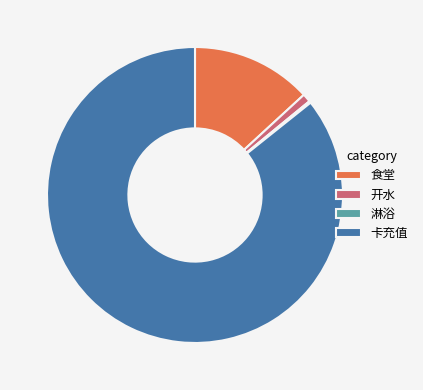

Which category has the biggest portion of the pie?

卡充值